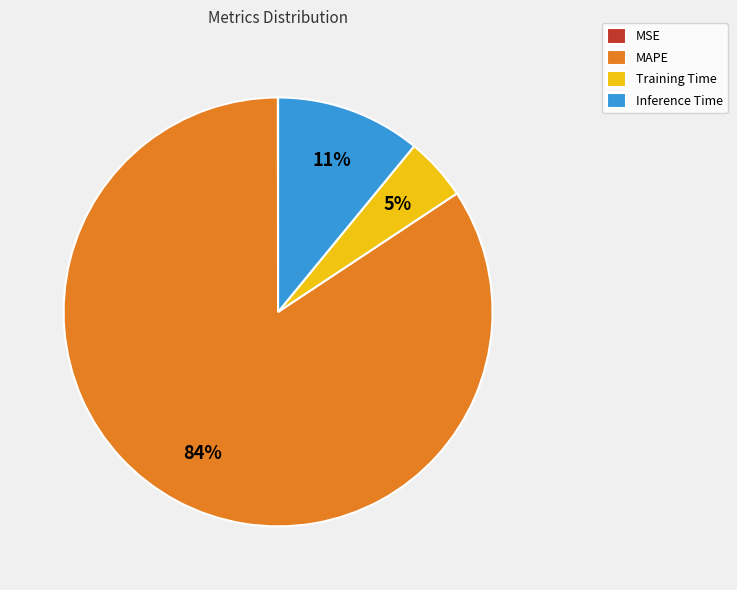

Which has a higher value, Training Time or MAPE?

MAPE